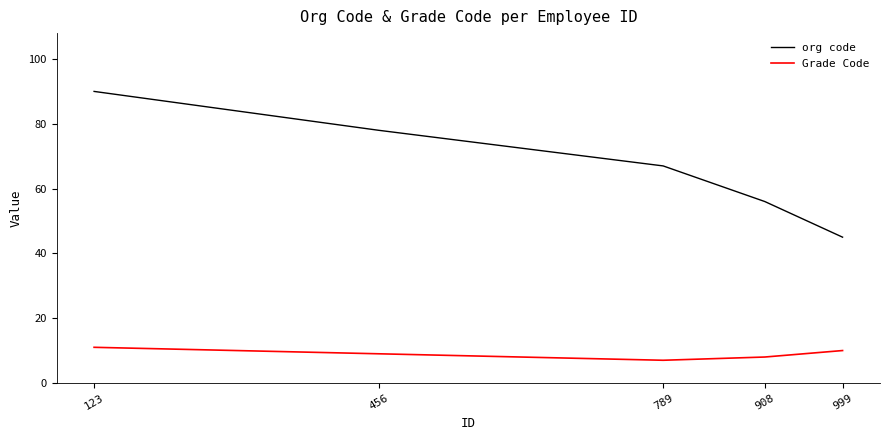

Which series has the largest range (max minus min)?

org code